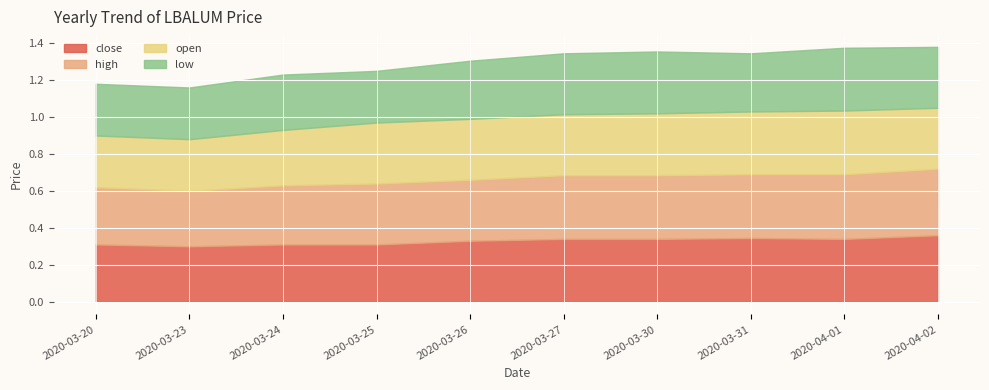

What are all the series names shown in the legend?

close, high, open, low